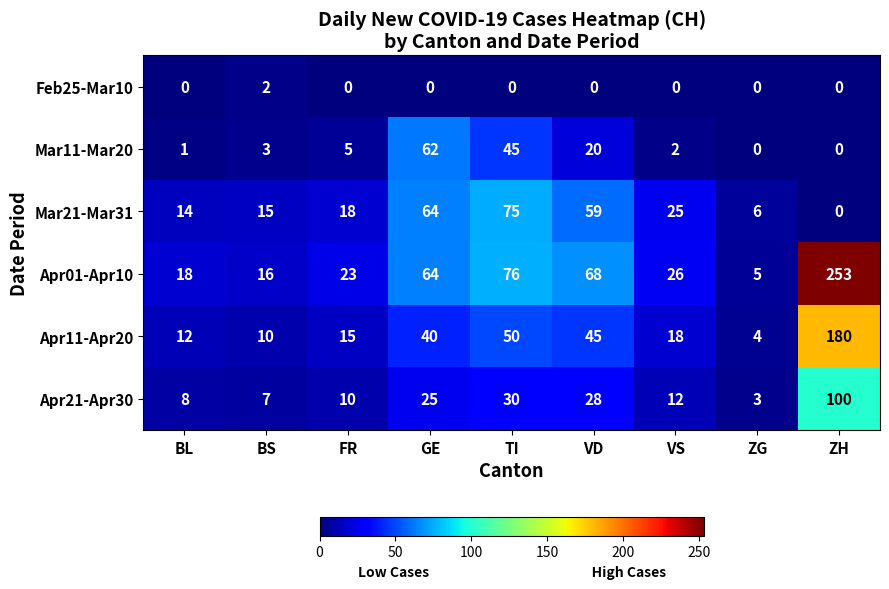

What is the difference between the highest and lowest values at VD?

68